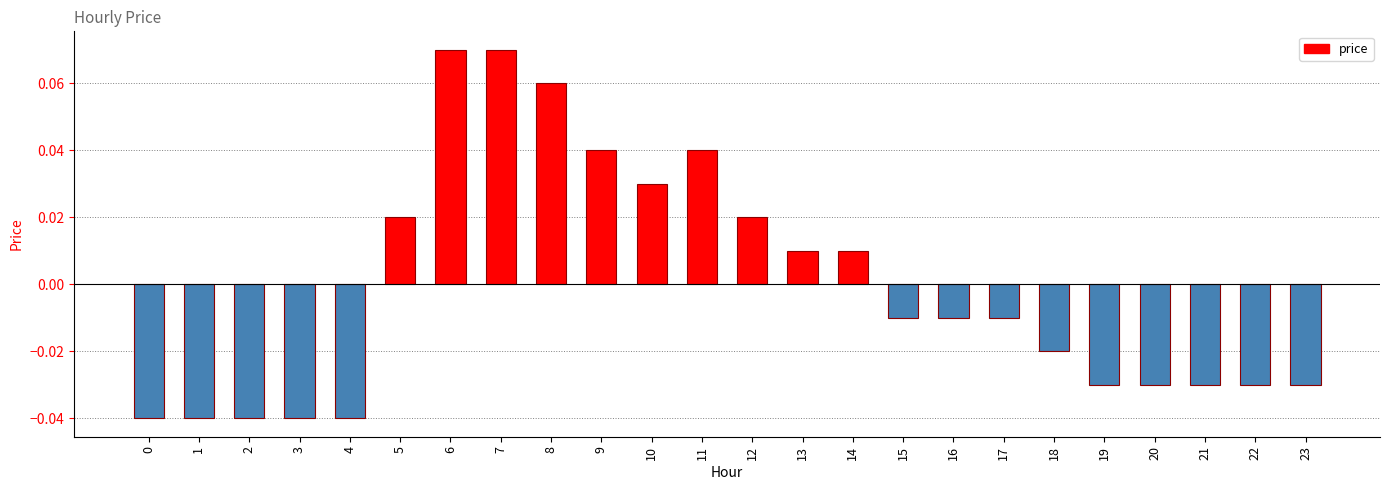

How many series are shown in this chart?

1